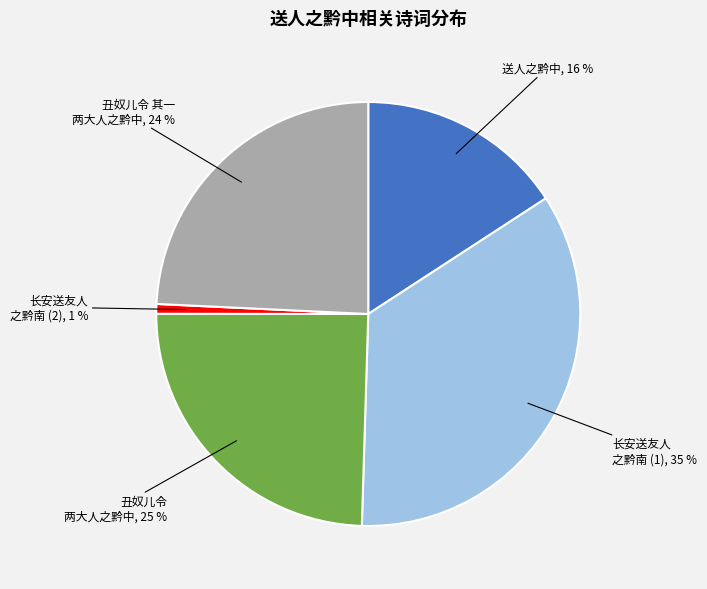

To the nearest percent, what is the difference between the largest and smallest slice percentages?

34%